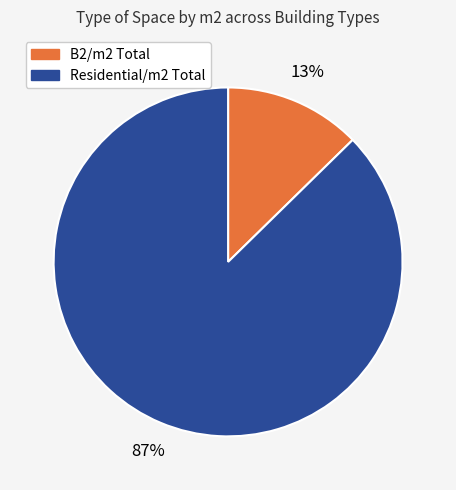

Which has a higher value, B2/m2 Total or Residential/m2 Total?

Residential/m2 Total